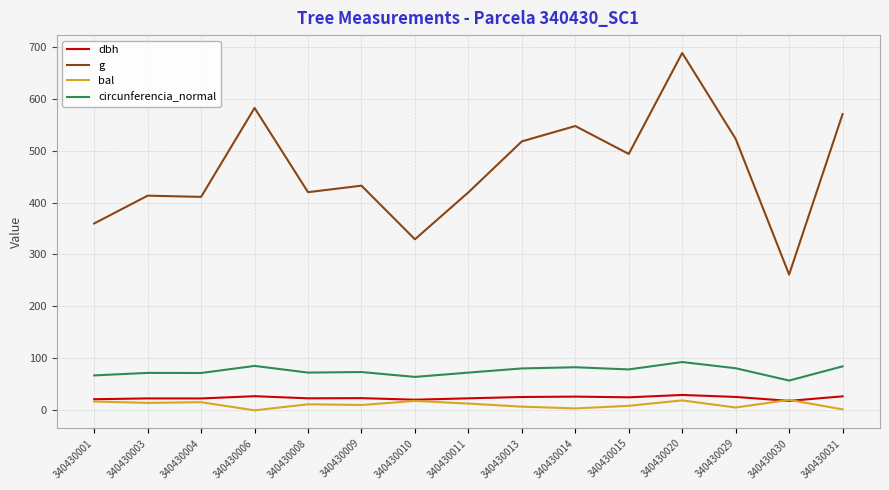

What is the approximate value of g at 340430020?

687.8